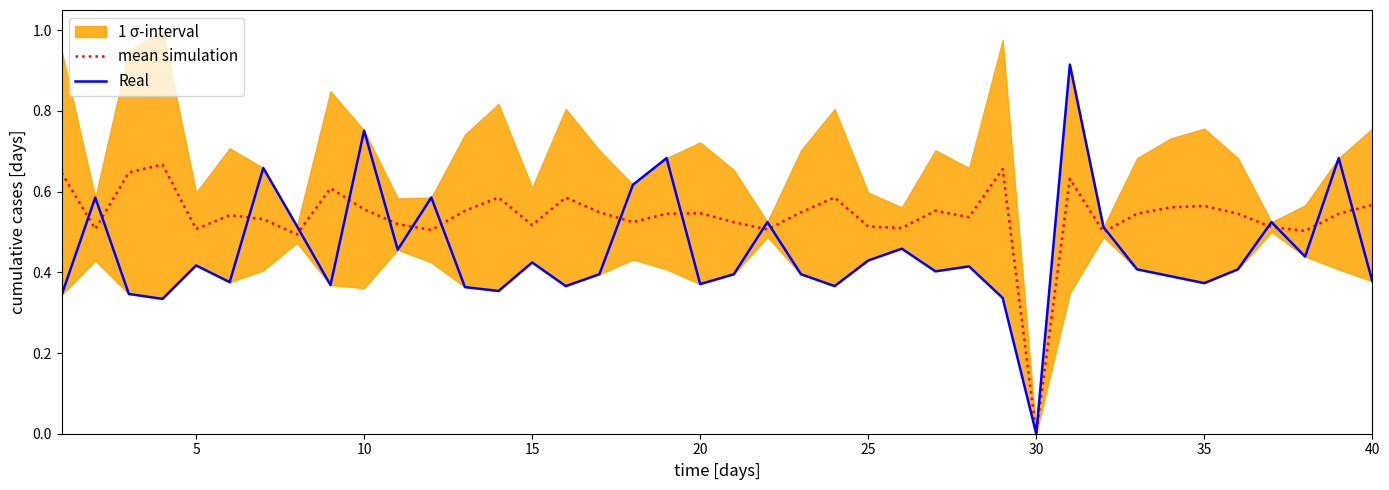

The mean simulation series shows 0.8 at 40. True or false?

False